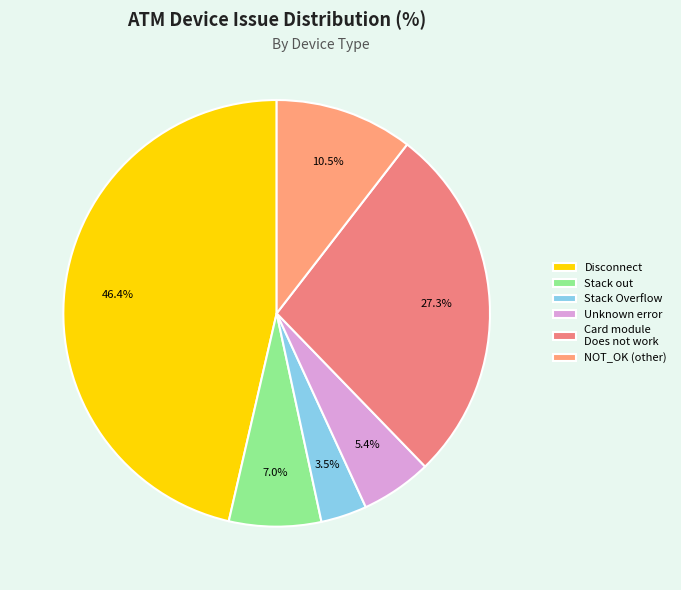

Count the number of slices in the pie.

6